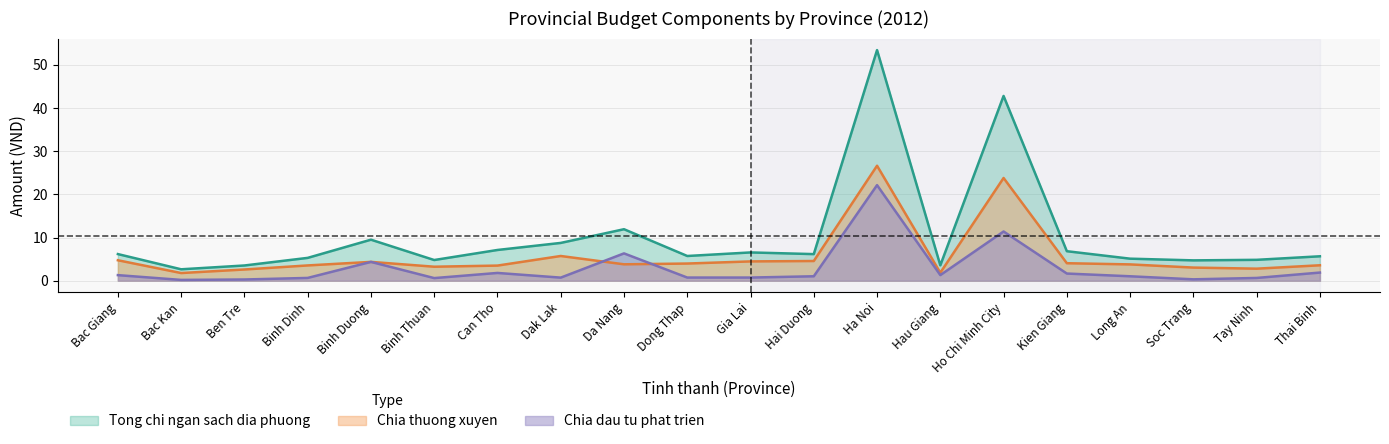

Which series has the largest total across all categories?

Tong chi ngan sach dia phuong